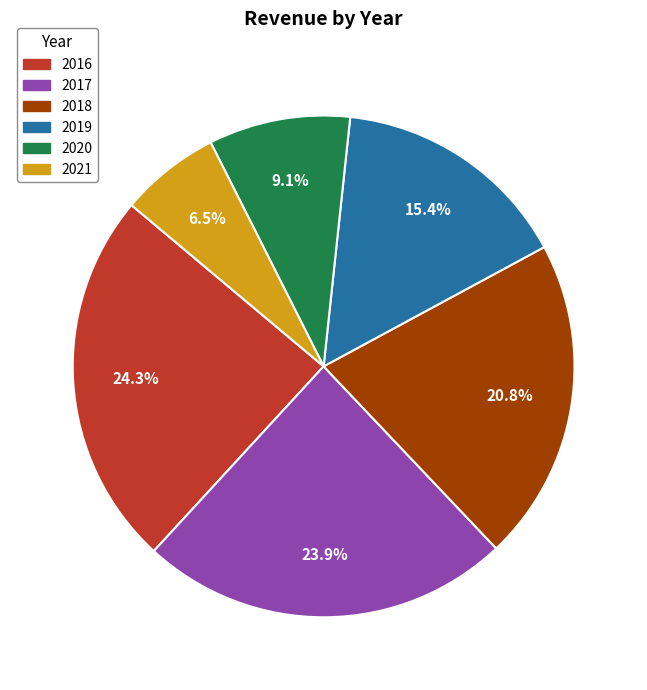

Does any single category account for the majority?

No